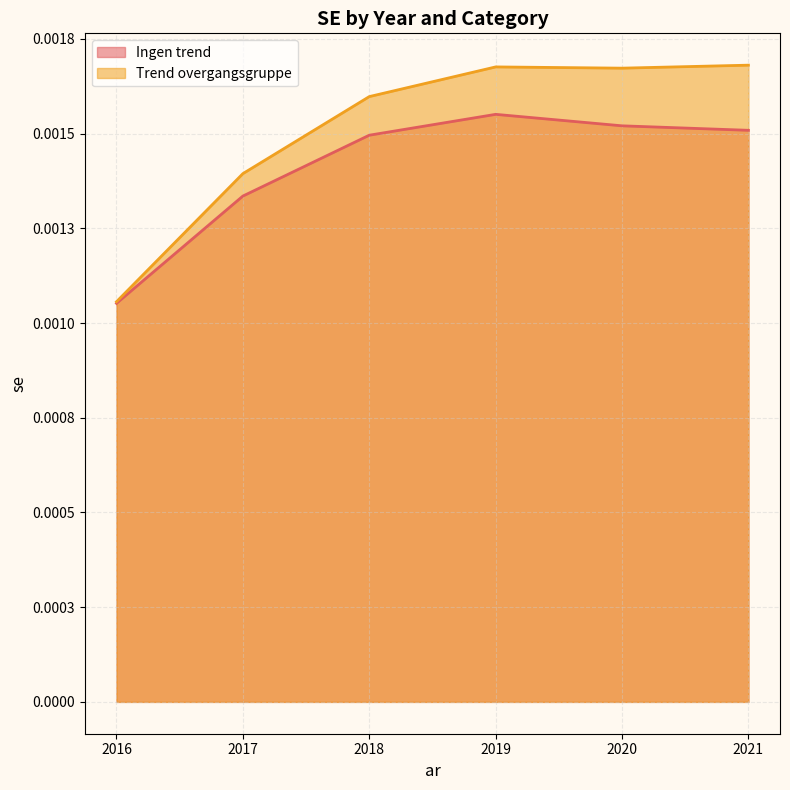

Which series has the widest spread of values?

Trend overgangsgruppe